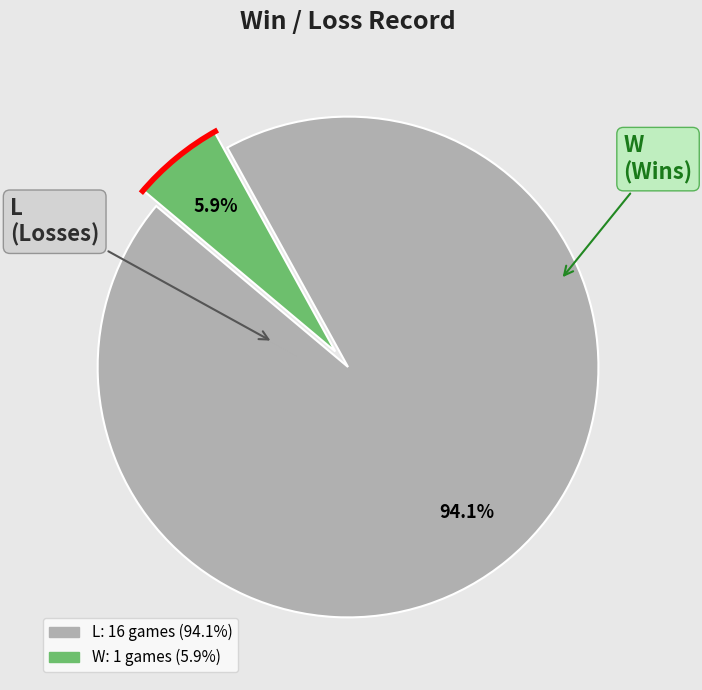

Combined, do W and L account for over 50%?

Yes